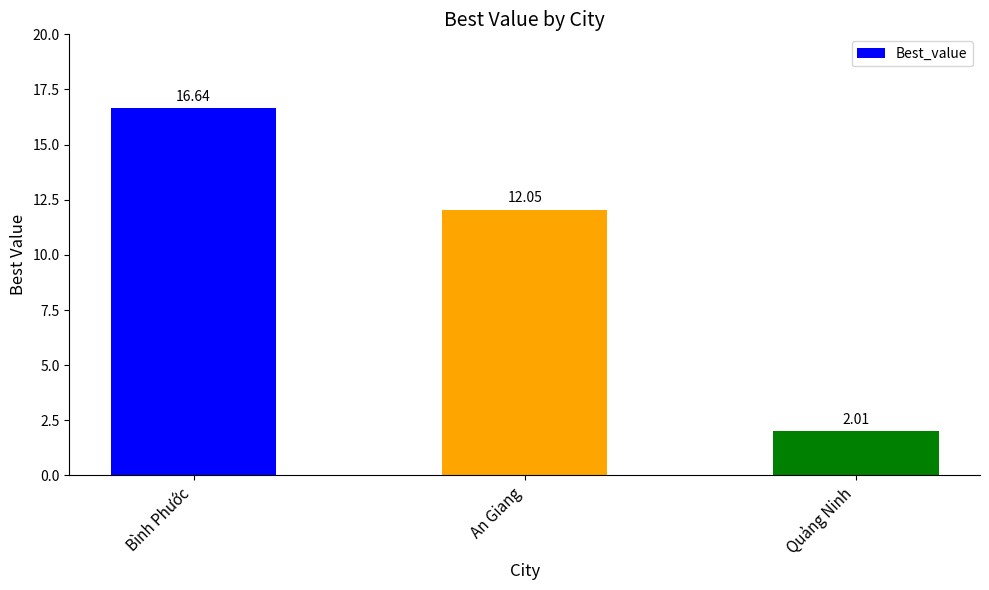

Which label corresponds to the largest value in the chart?

Bình Phước